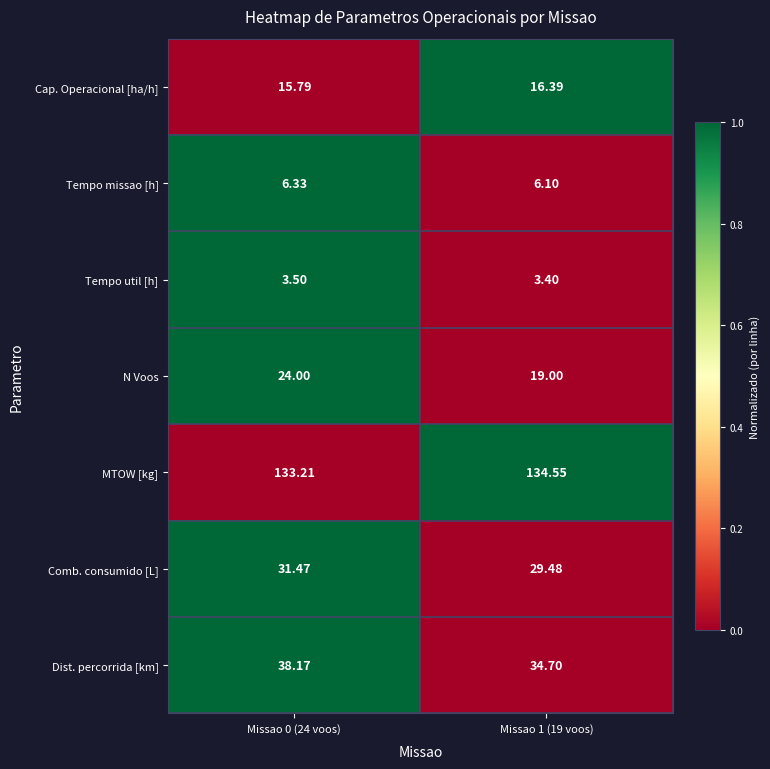

How many values in the N Voos series are below 24?

1